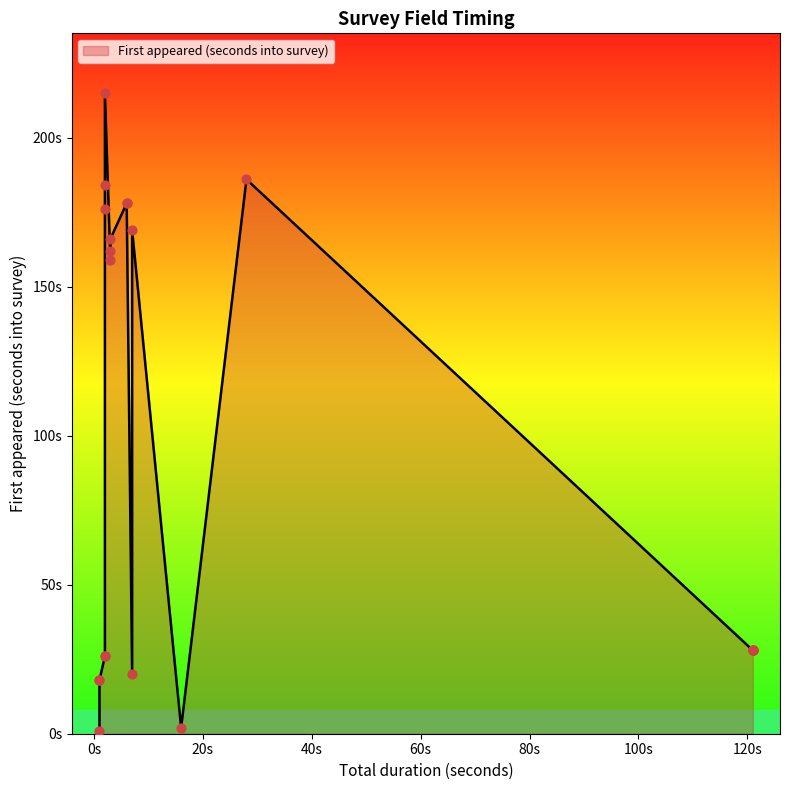

What is the change in value from 2 to 6?

+2